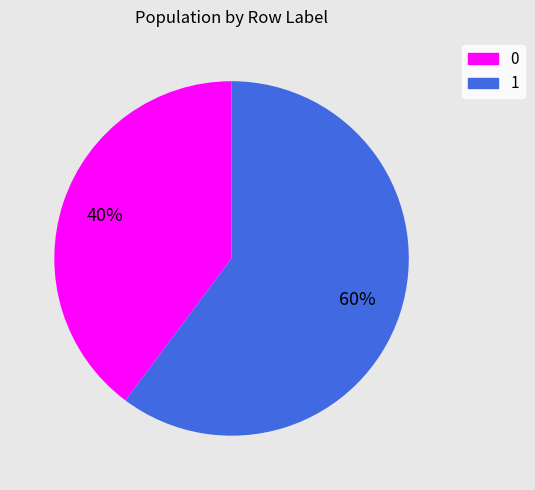

True or false: 0 accounts for 40% of the total.

True